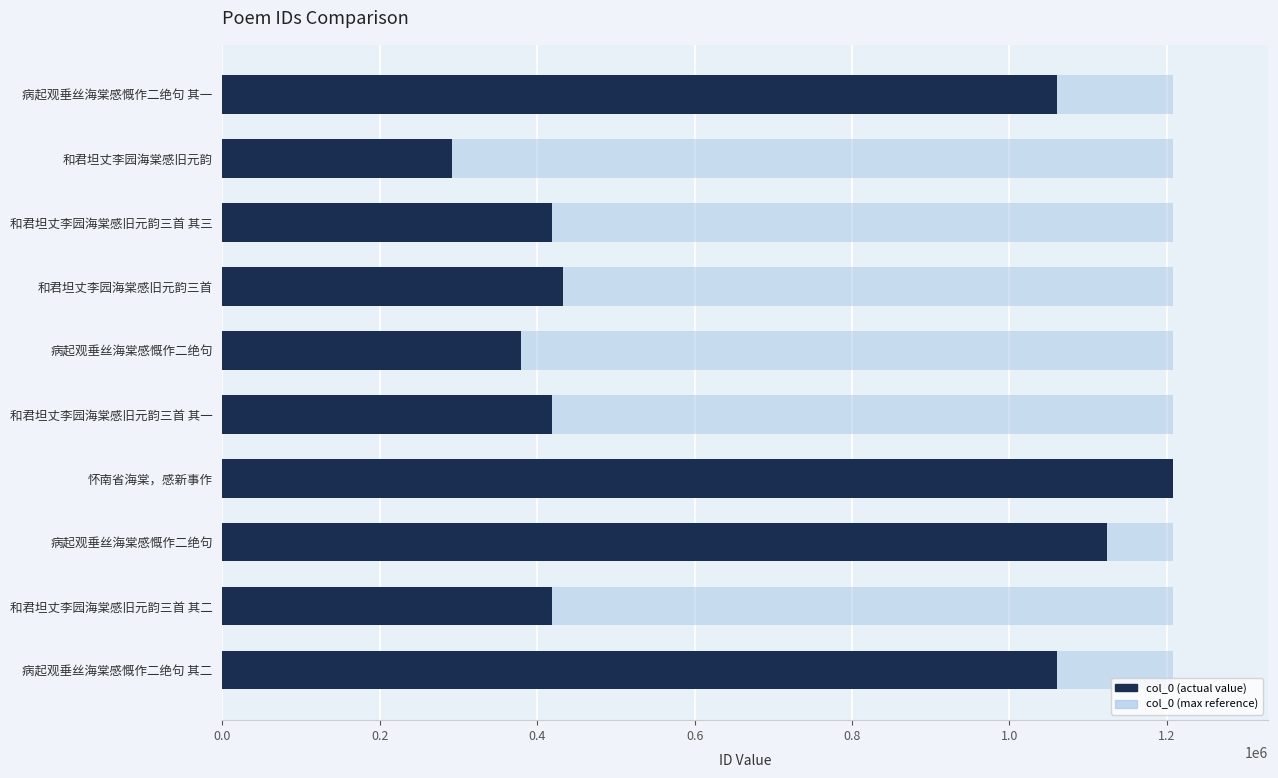

Is it true that the value at 病起观垂丝海棠感慨作二绝句 is 379673?

True